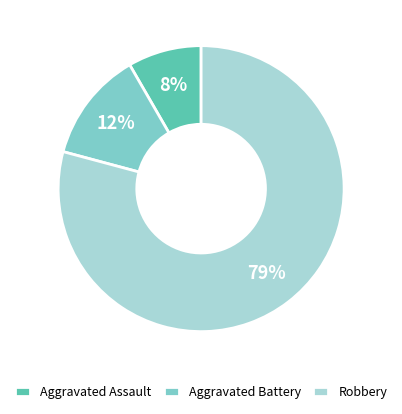

Does Robbery account for over 50% of the chart?

Yes